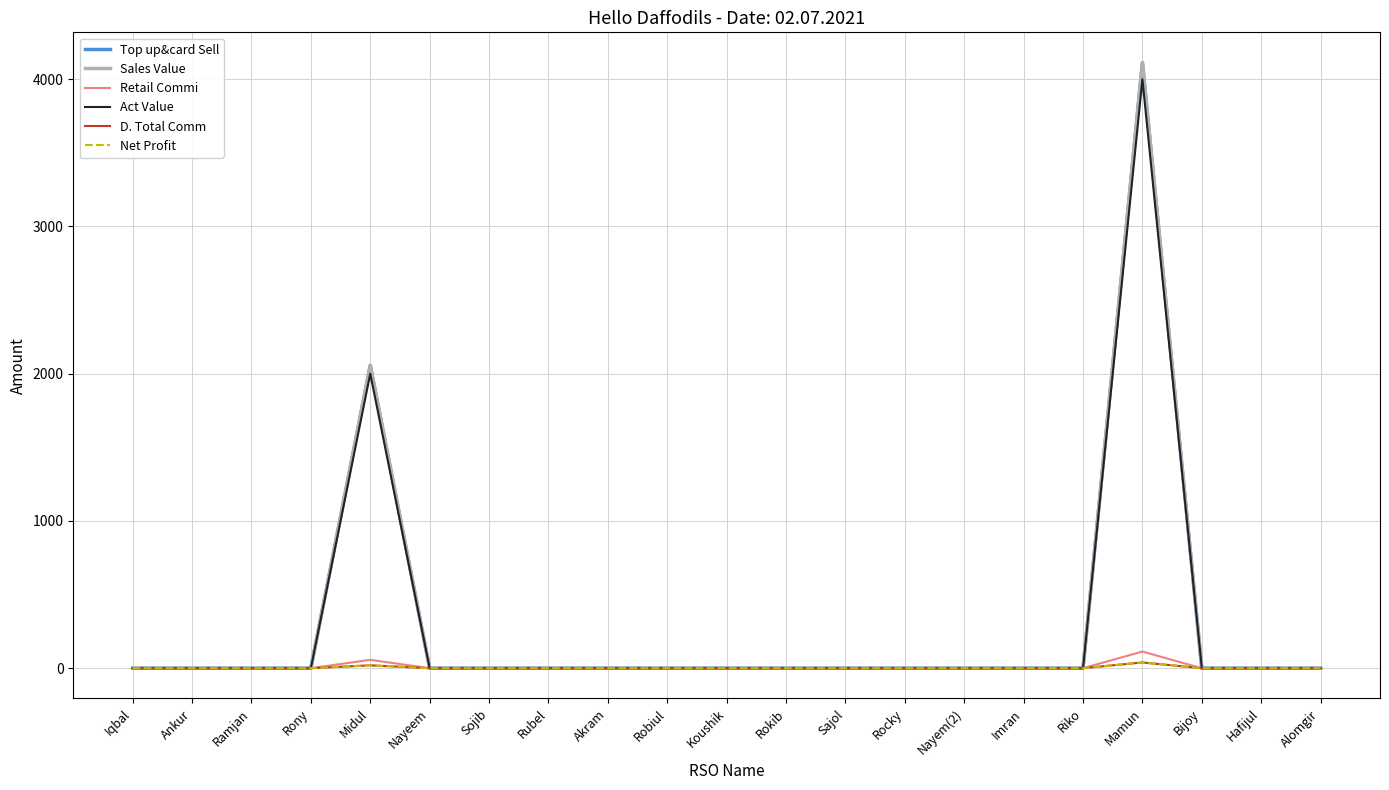

True or false: Top up&card Sell and Act Value cross at least once.

False